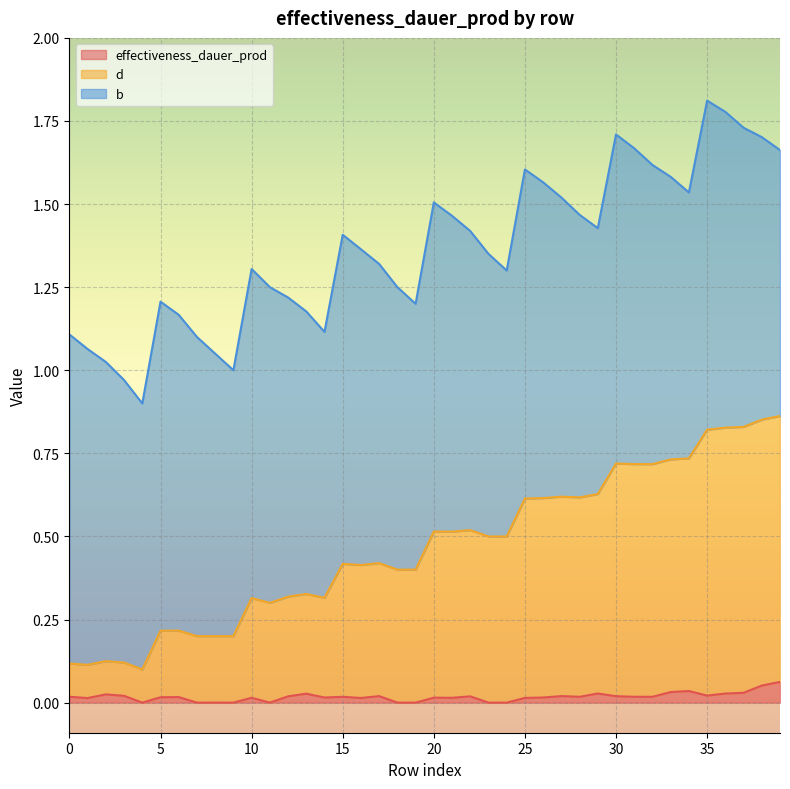

Does the chart display data point markers on the line(s)?

No